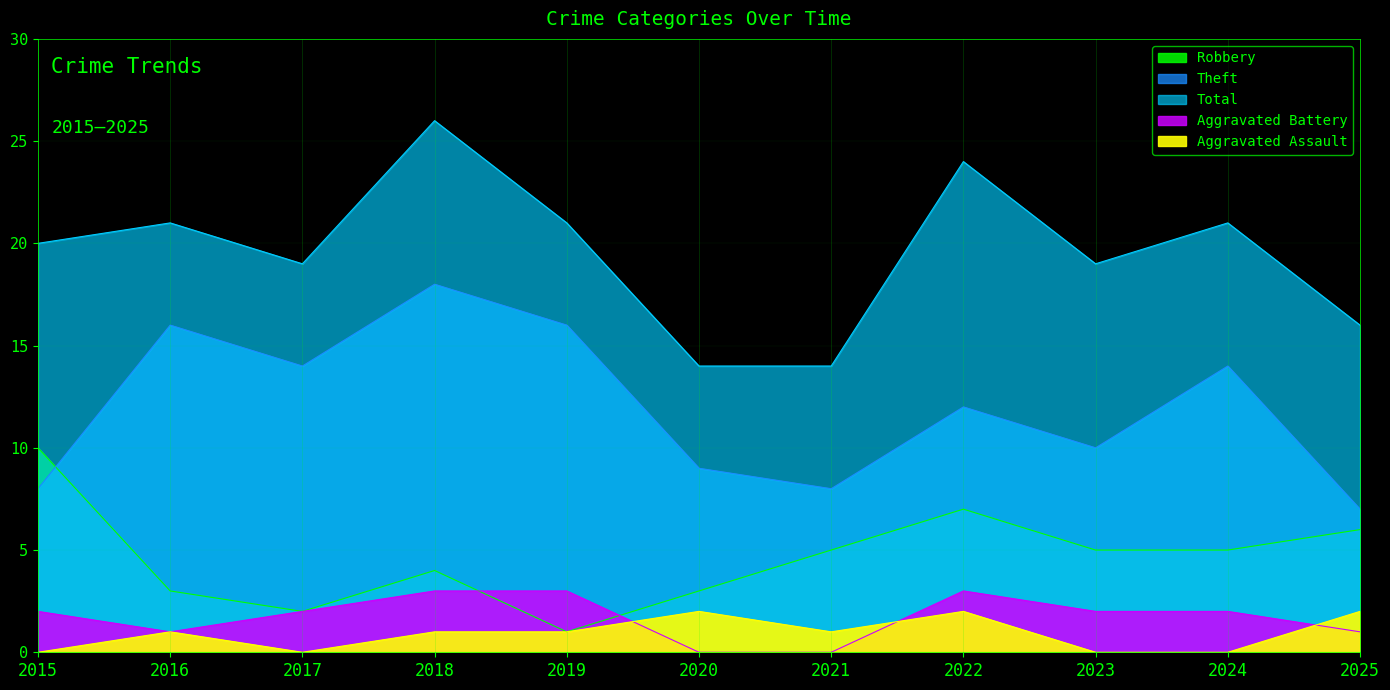

Reading left to right, what are all the values shown in this chart?

Robbery: 2015=10	2016=3	2017=2	2018=4	2019=1	2020=3	2021=5	2022=7	2023=5	2024=5	2025=6
Theft: 2015=8	2016=16	2017=14	2018=18	2019=16	2020=9	2021=8	2022=12	2023=10	2024=14	2025=7
Total: 2015=20	2016=21	2017=19	2018=26	2019=21	2020=14	2021=14	2022=24	2023=19	2024=21	2025=16
Aggravated Battery: 2015=2	2016=1	2017=2	2018=3	2019=3	2020=0	2021=0	2022=3	2023=2	2024=2	2025=1
Aggravated Assault: 2015=0	2016=1	2017=0	2018=1	2019=1	2020=2	2021=1	2022=2	2023=0	2024=0	2025=2